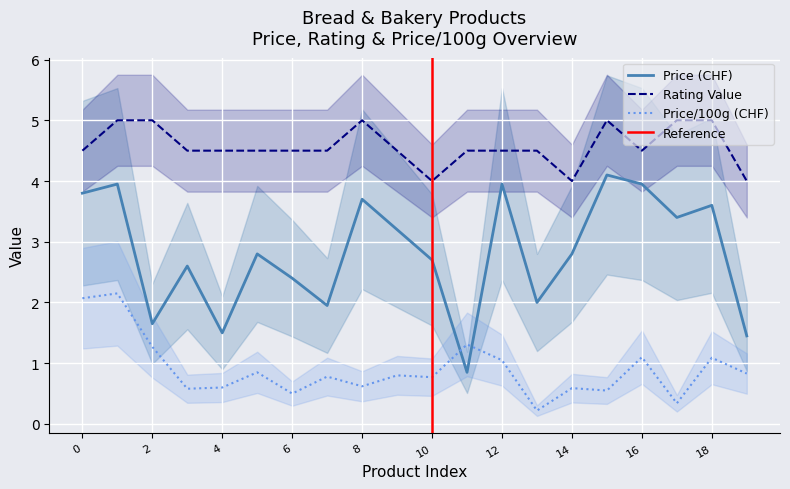

At how many categories does at least one series exceed 3?

20